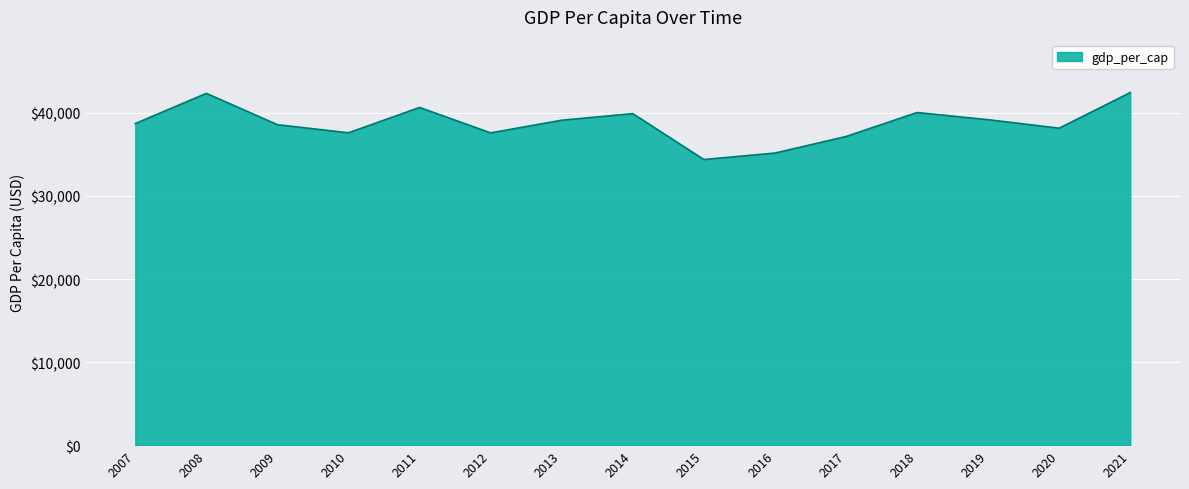

Is it true that the value at 2014 is 14553.2?

False